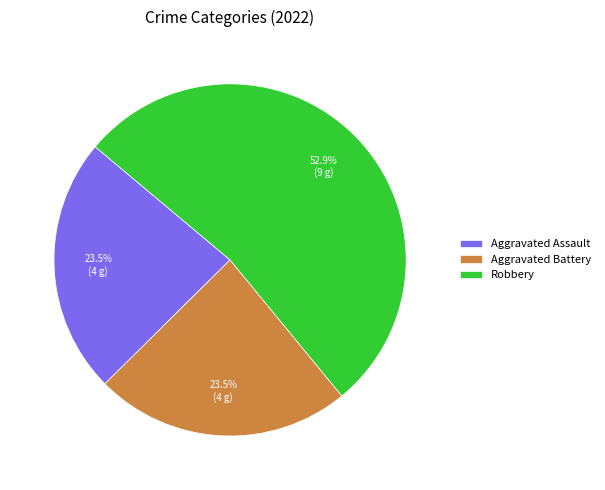

What is the largest slice in the pie chart?

Robbery